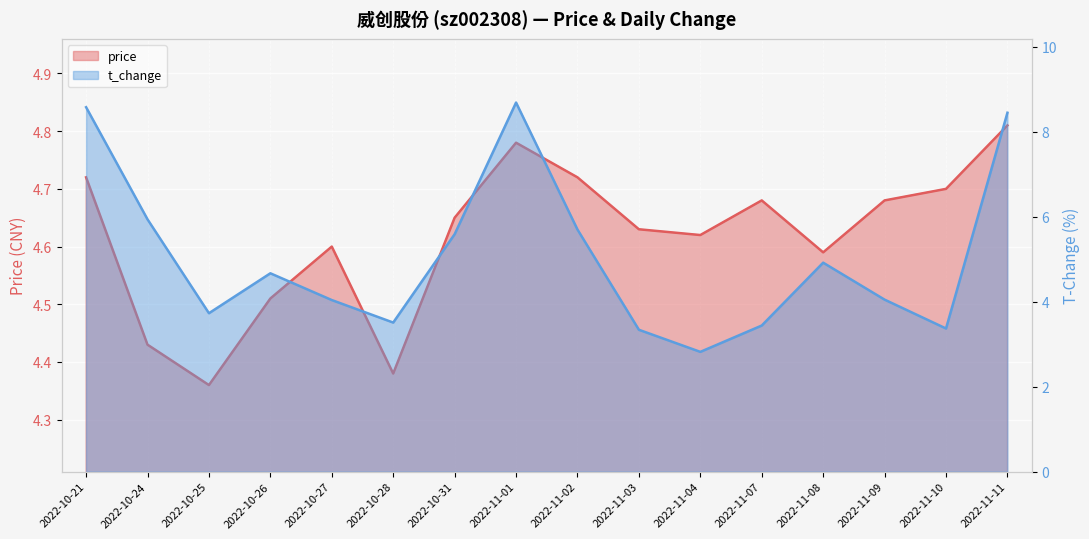

What is the label of the 10th point from the left?

2022-11-03